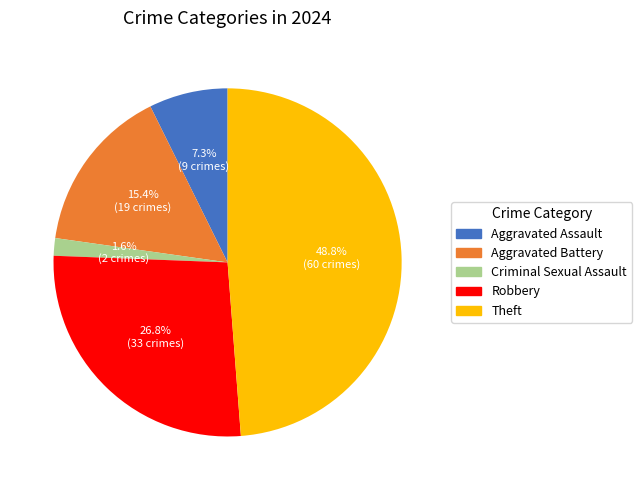

To the nearest percent, what percentage of the pie is Theft?

49%